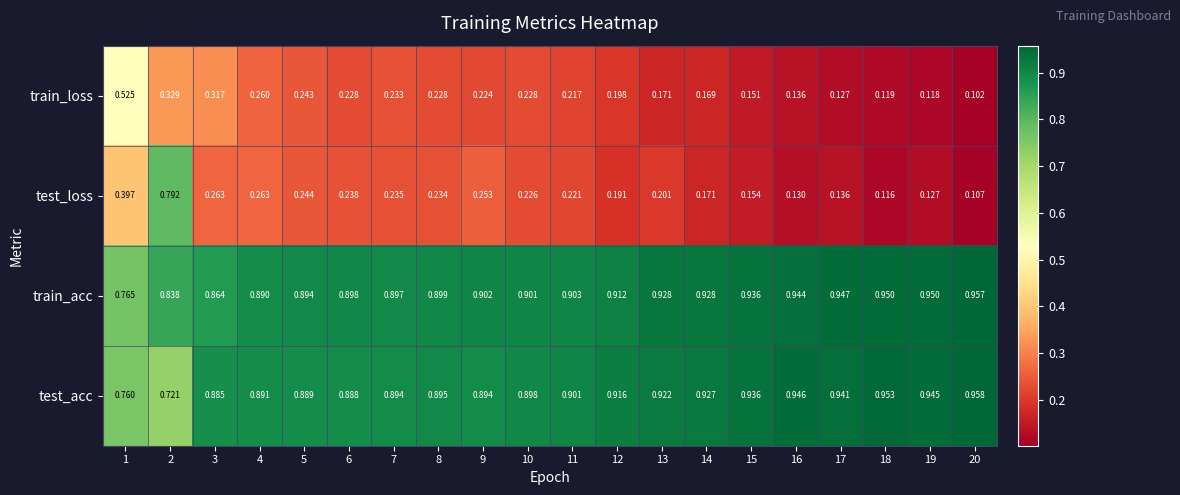

At 2, list the series in order from largest to smallest.

train_acc, test_loss, test_acc, train_loss